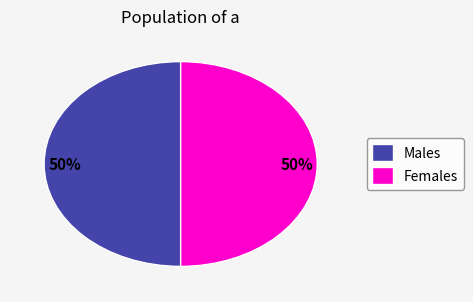

Is the sum of Females and Males greater than half?

Yes